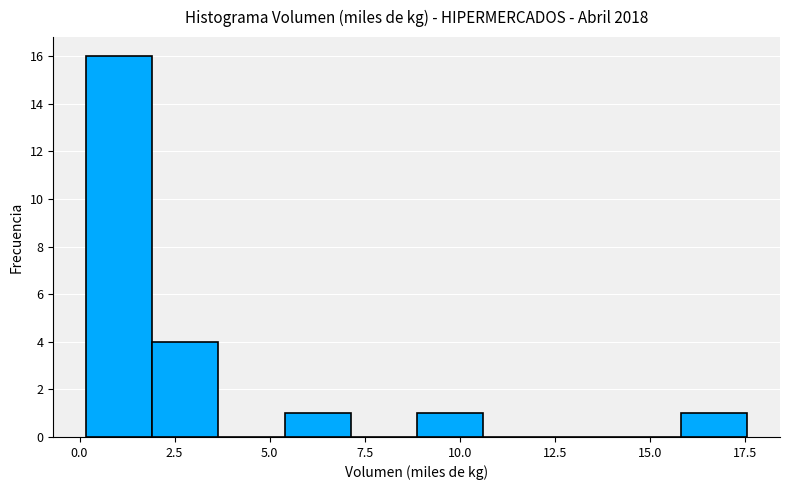

Around what value on the x-axis is the tallest bar? Give the approximate position of its centre, as read against the axis.

1.0